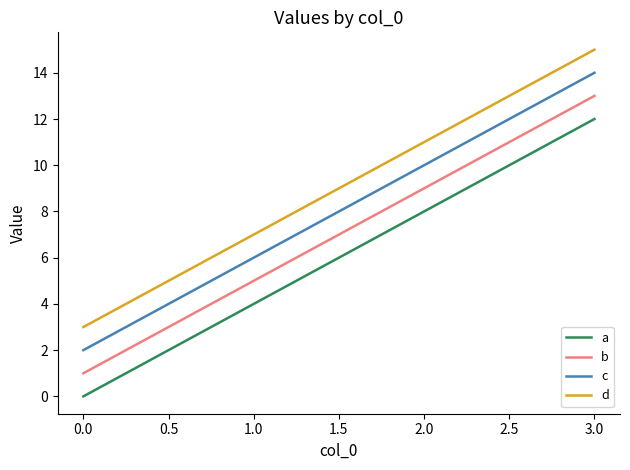

At 2.0, list the series in order from largest to smallest.

d, c, b, a